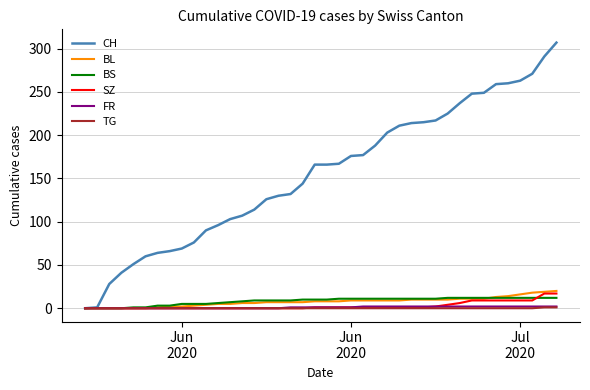

Which series has the widest spread of values?

CH